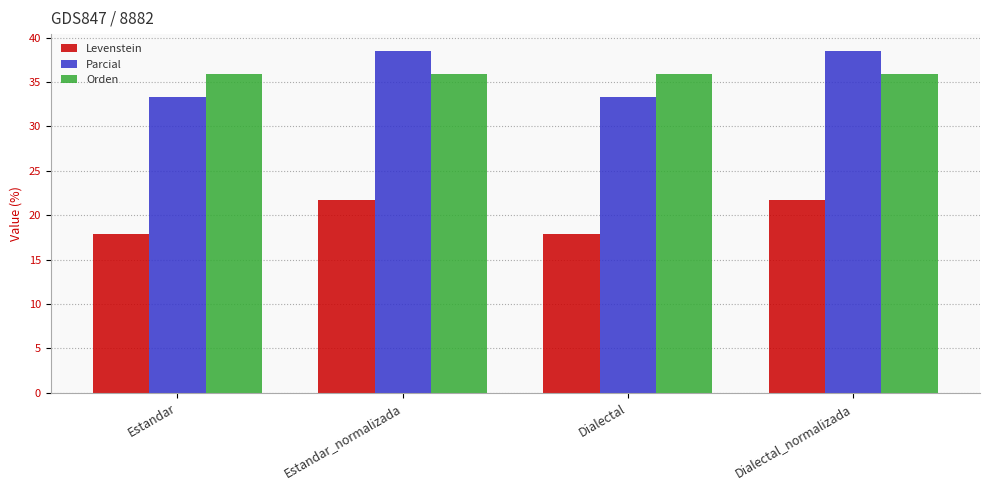

Is it true that Levenstein equals 17.9 at Estandar?

True